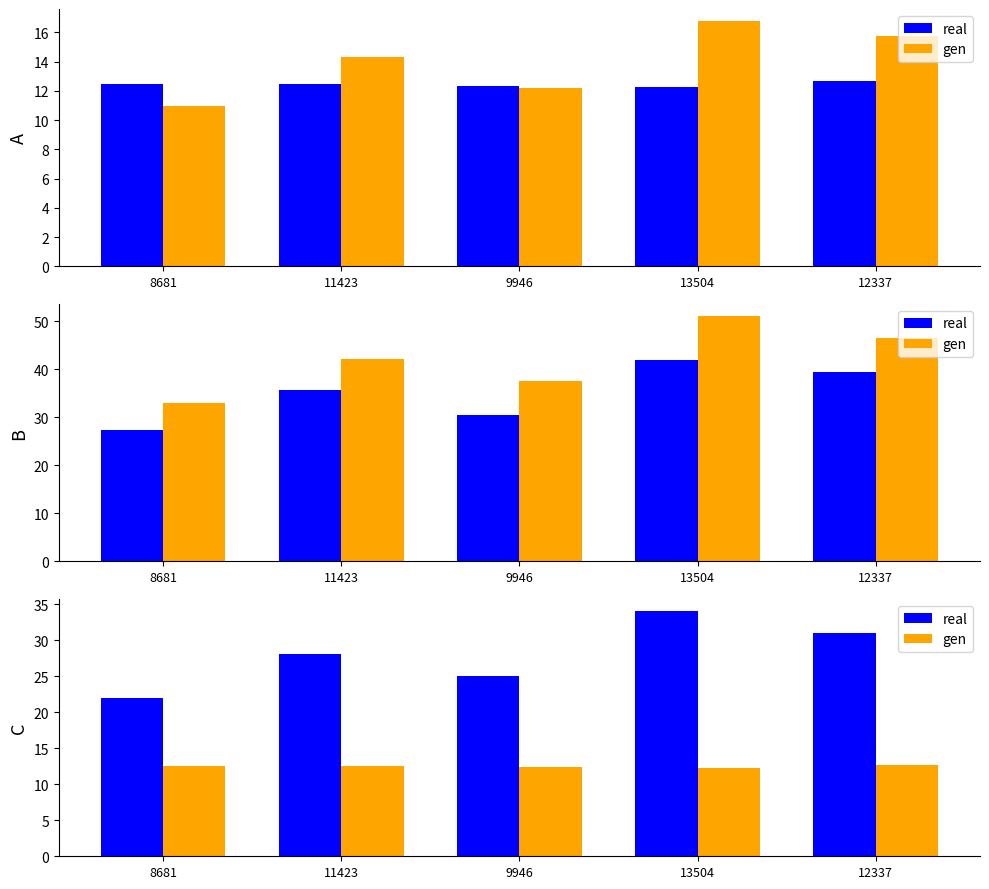

What is the label of the 2nd bar from the left?

11423